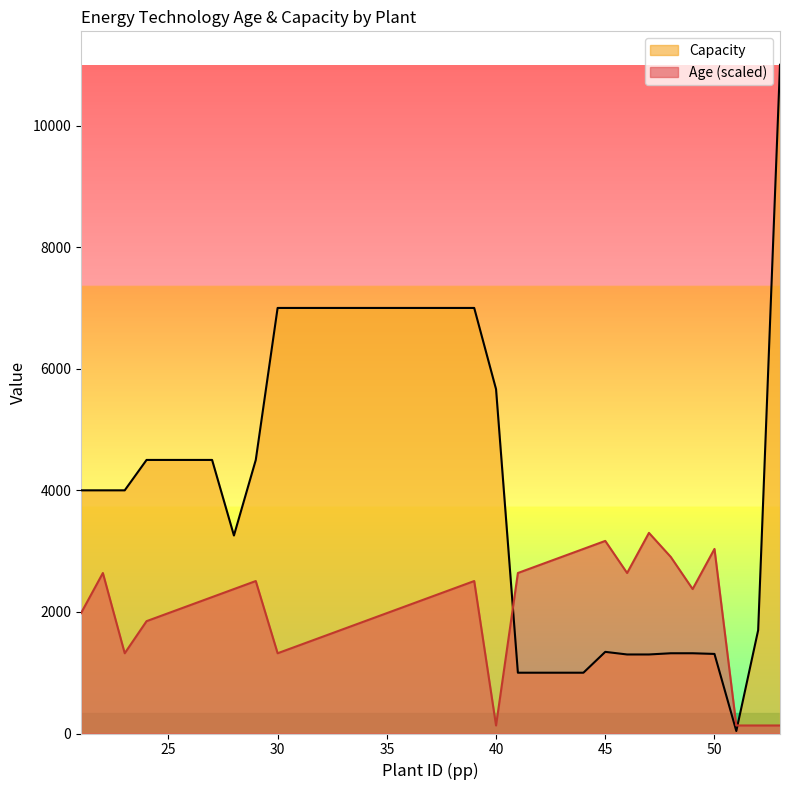

At which category does Capacity reach its first local peak?

45